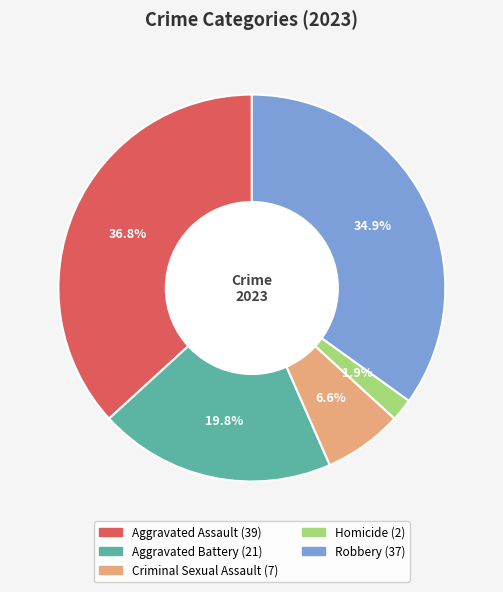

The Aggravated Battery slice represents 32% of the pie. True or false?

False